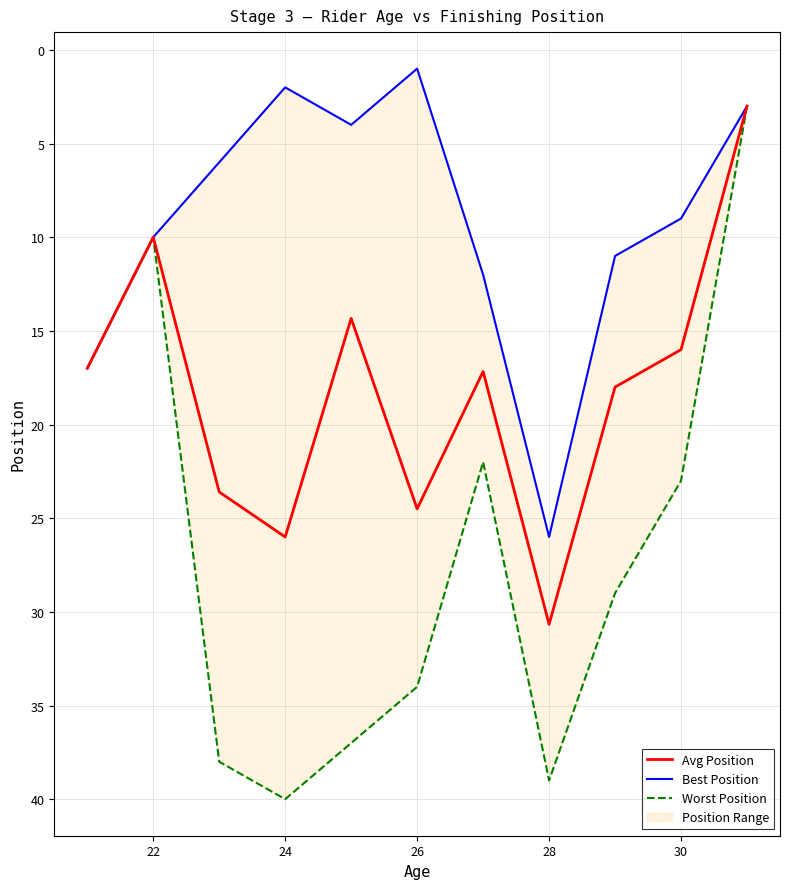

Is it true that Avg Position equals 23.5 at 30?

False